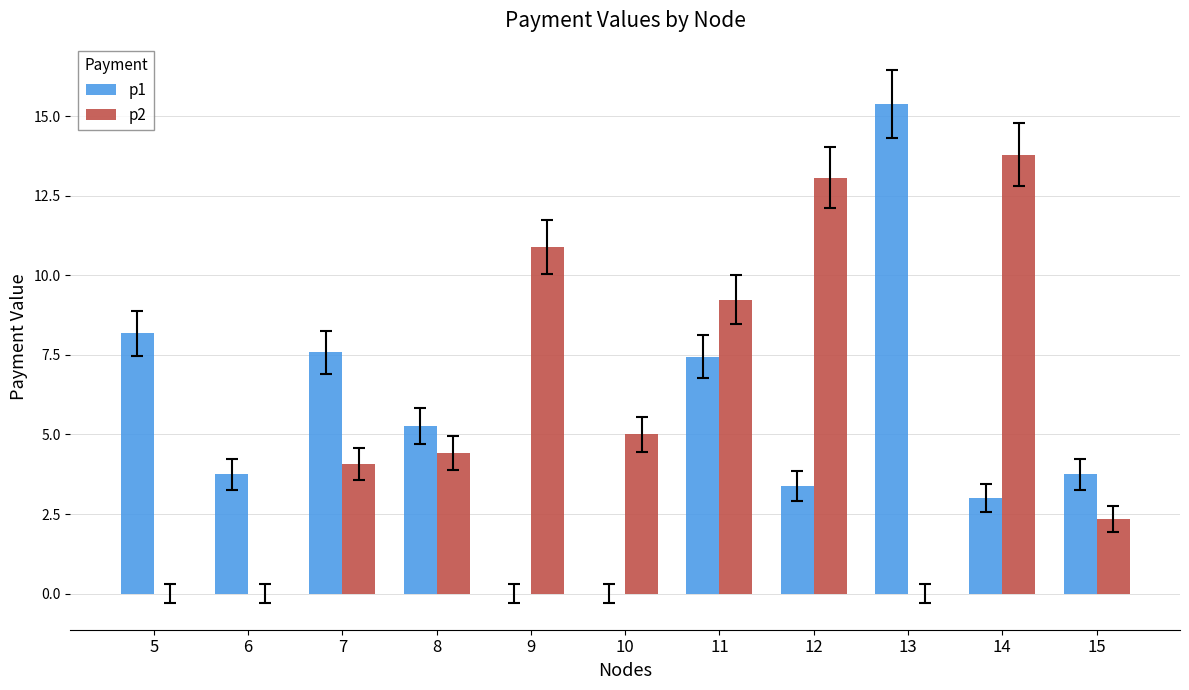

What value does the p1 series have at 14?

3.0